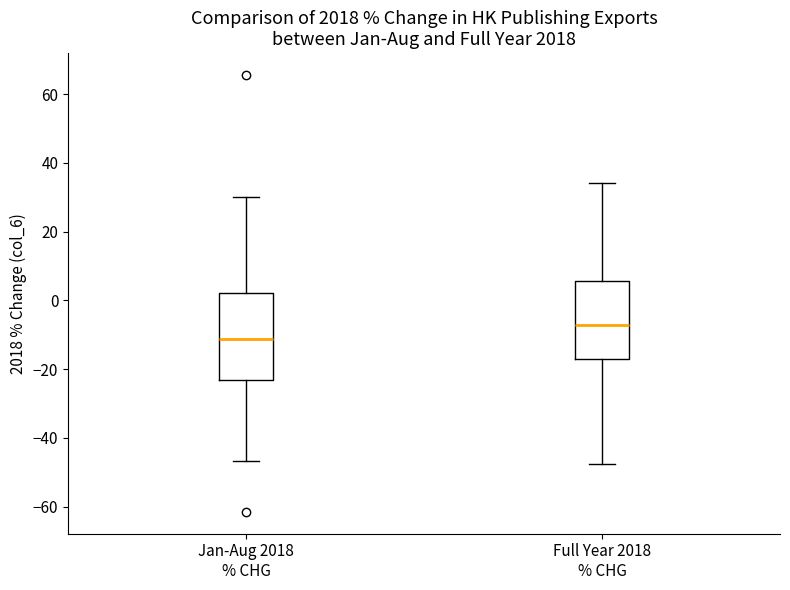

Reading left to right, read every box against the y-axis: the position of its median line, the range the box covers, and the ends of its whiskers. The values are not printed on the chart, so give them approximately, as read against the axis.

Jan-Aug 2018 % CHG: median -12, box -24 to 2, whiskers -46 to 30
Full Year 2018 % CHG: median -8, box -18 to 6, whiskers -48 to 34